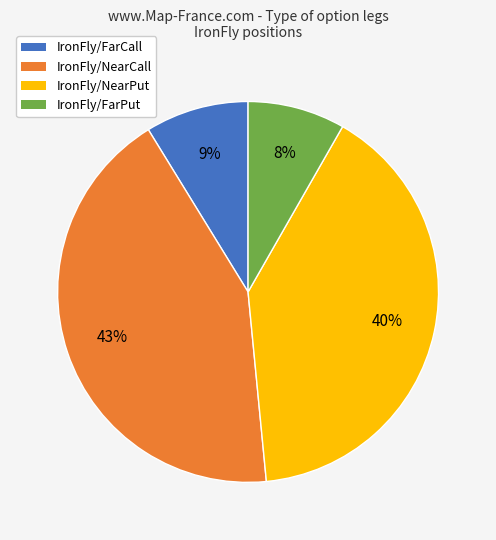

Which has a higher value, IronFly/FarCall or IronFly/FarPut?

IronFly/FarCall